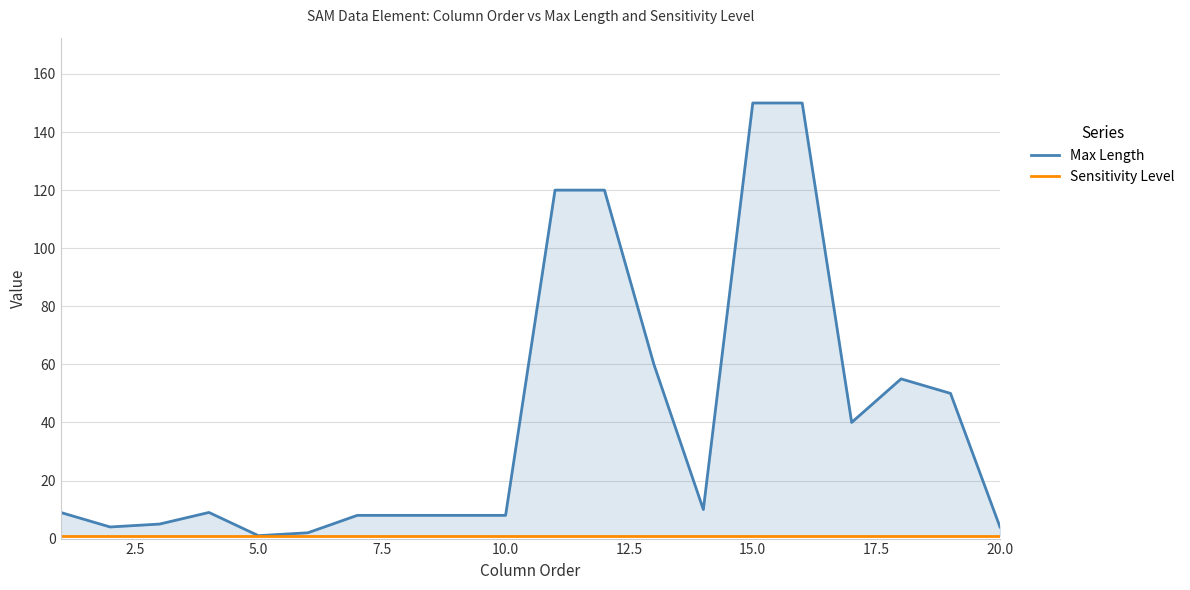

Is it true that Sensitivity Level equals 0 at 15?

False